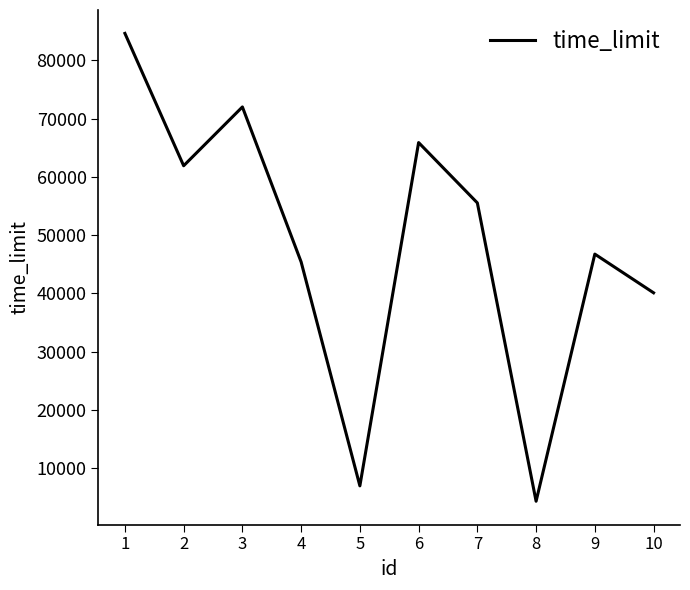

Is it true that the value at 6 is 65890?

True